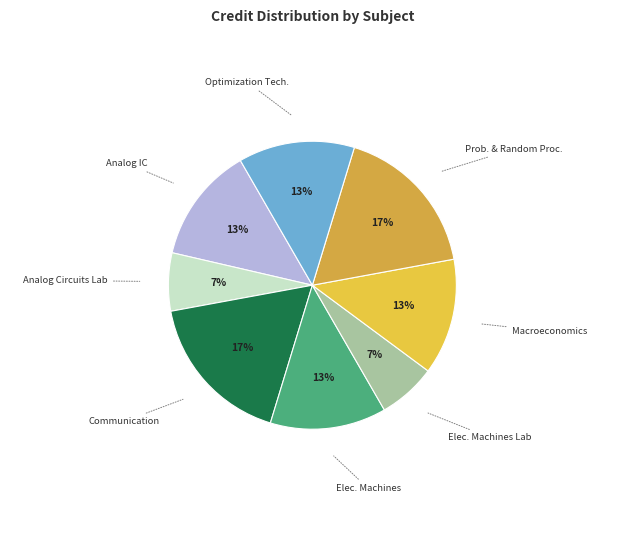

What percentage is the Macroeconomics slice, to the nearest percent?

13%